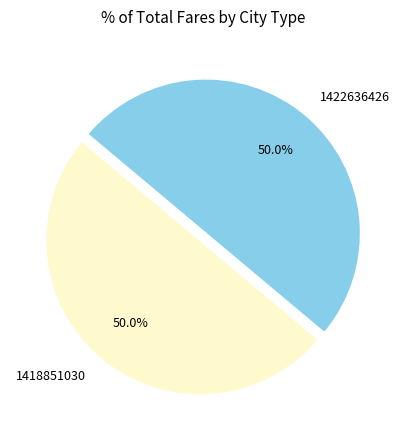

Do 1422636426 and 1418851030 together represent more than half of the pie?

Yes